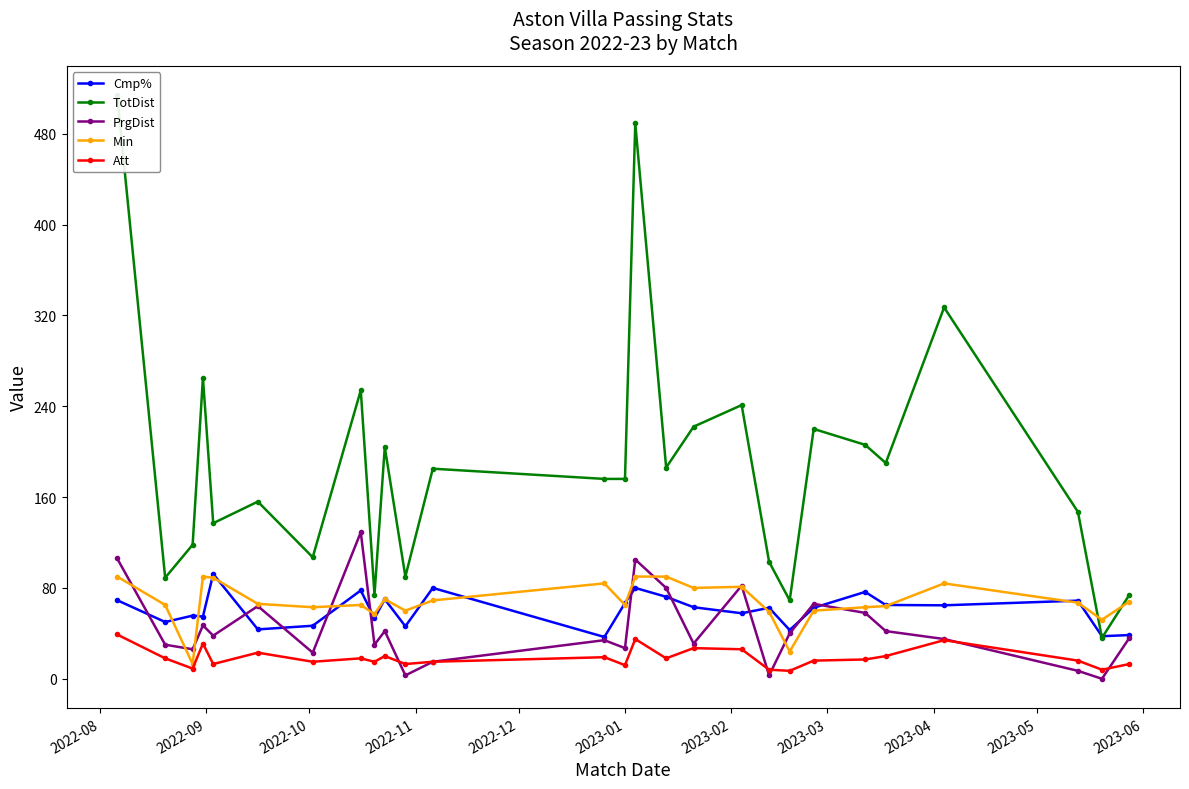

What is the maximum value for Att?

39.0